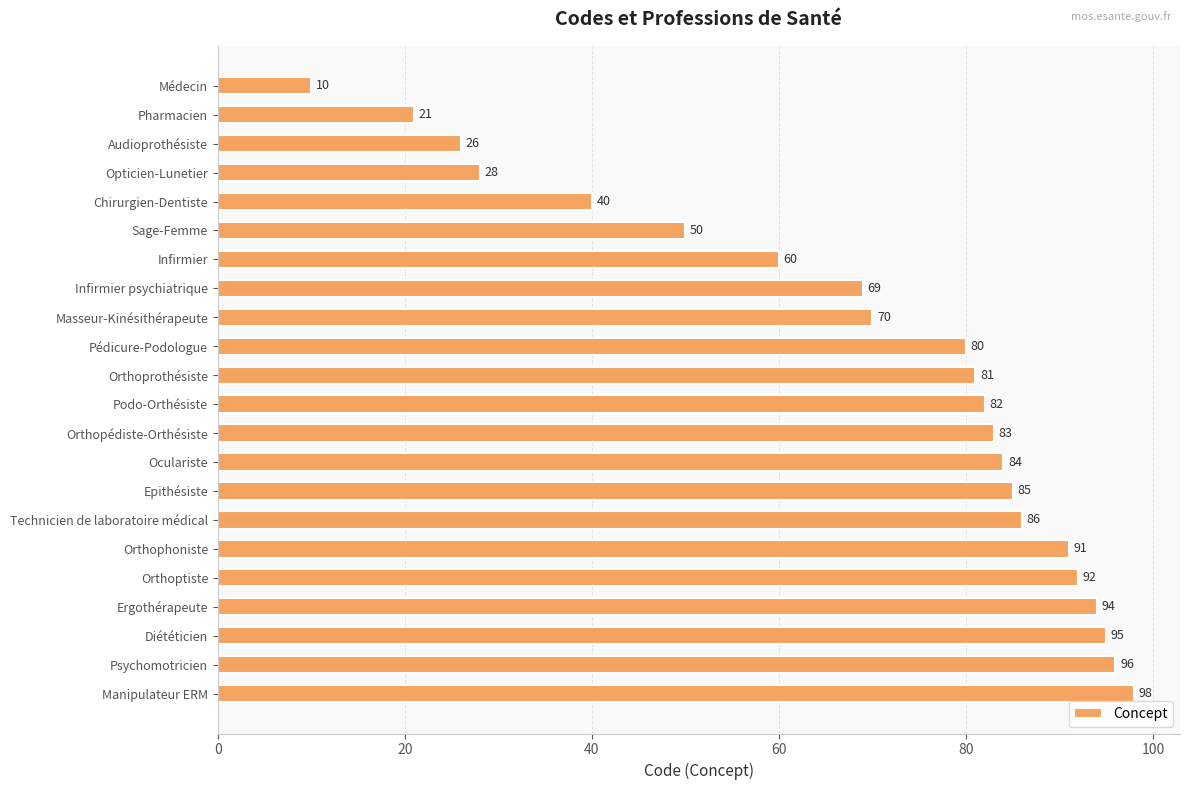

List the labels in order of value, largest first.

Manipulateur ERM, Psychomotricien, Diététicien, Ergothérapeute, Orthoptiste, Orthophoniste, Technicien de laboratoire médical, Epithésiste, Oculariste, Orthopédiste-Orthésiste, Podo-Orthésiste, Orthoprothésiste, Pédicure-Podologue, Masseur-Kinésithérapeute, Infirmier psychiatrique, Infirmier, Sage-Femme, Chirurgien-Dentiste, Opticien-Lunetier, Audioprothésiste, Pharmacien, Médecin